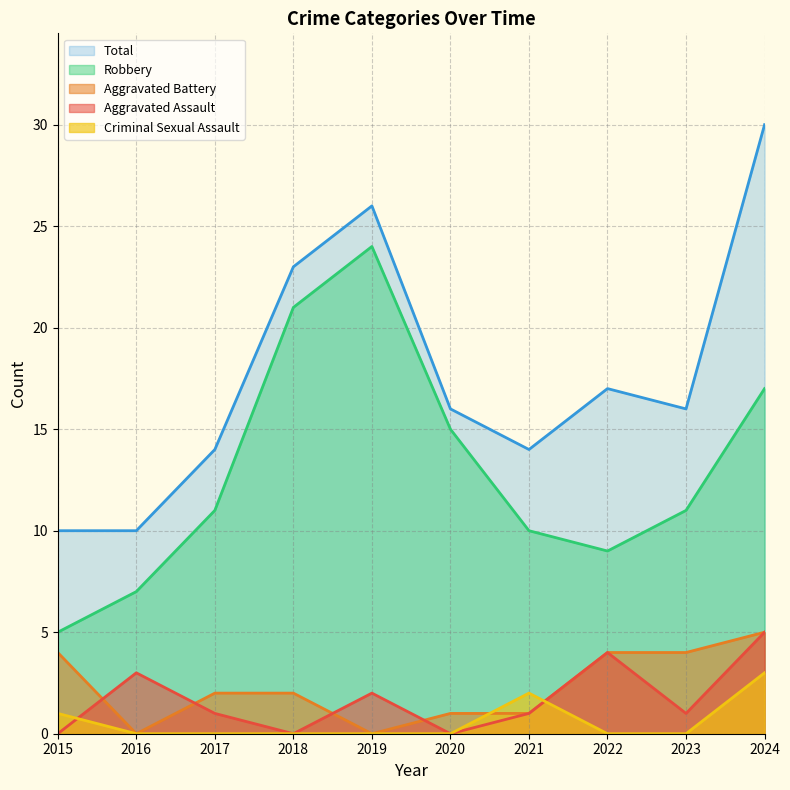

At which category is the sum across all series the highest?

2024